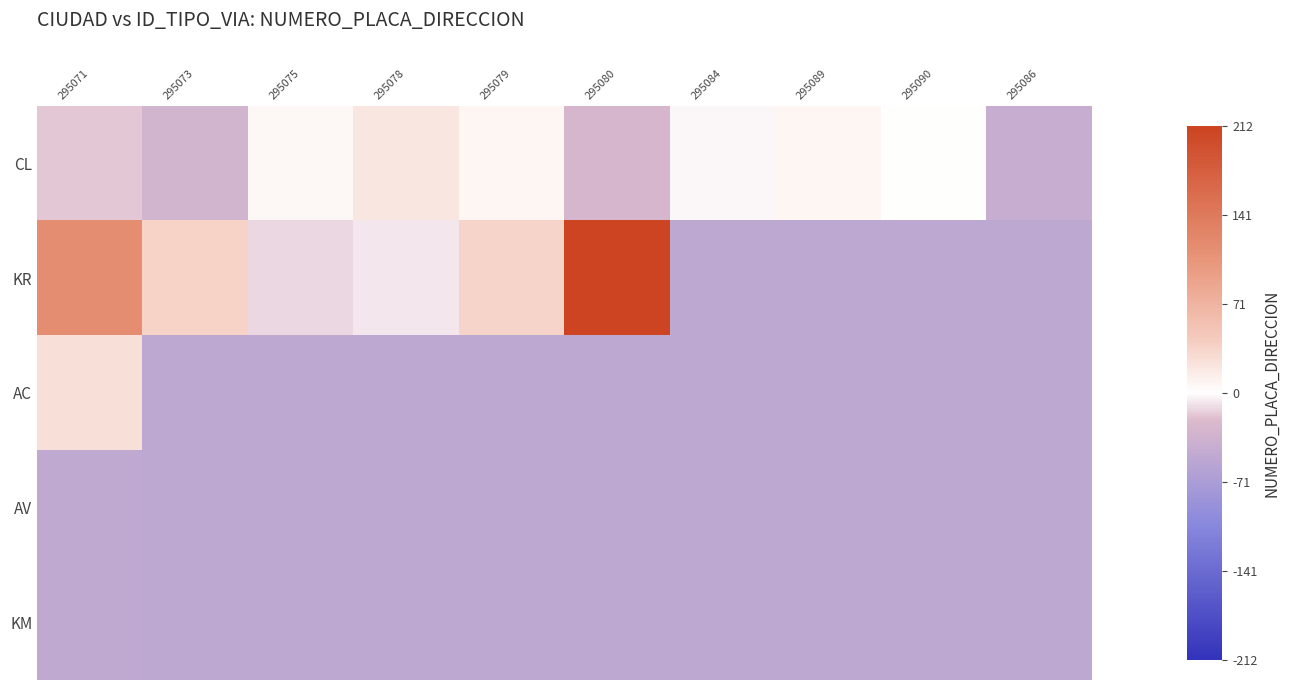

Which has a higher value, 295078 or 295089?

295078